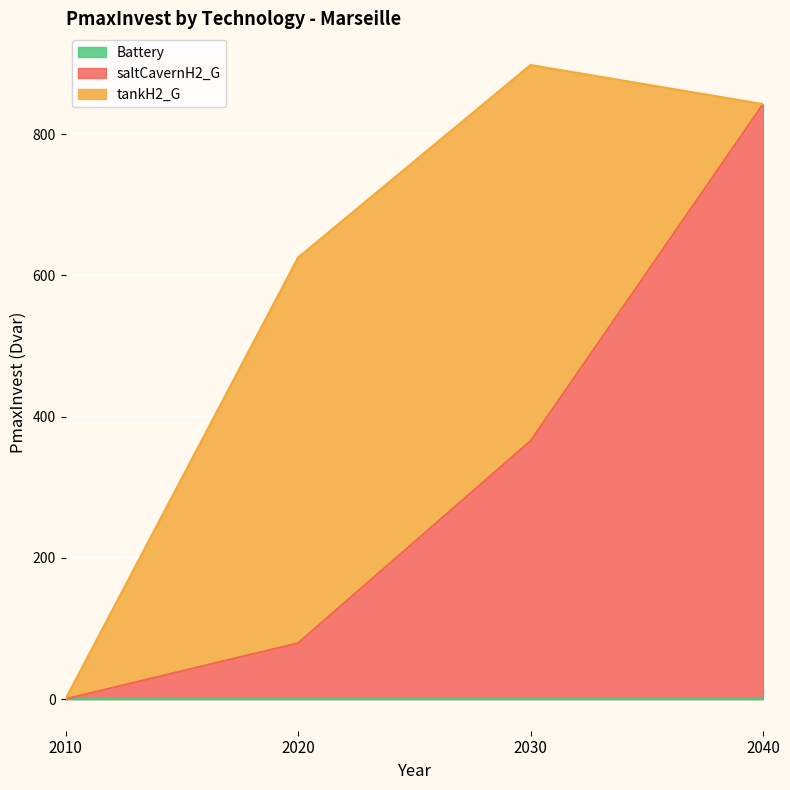

Is the value of tankH2_G at 2010 greater than the value of saltCavernH2_G at 2020?

No